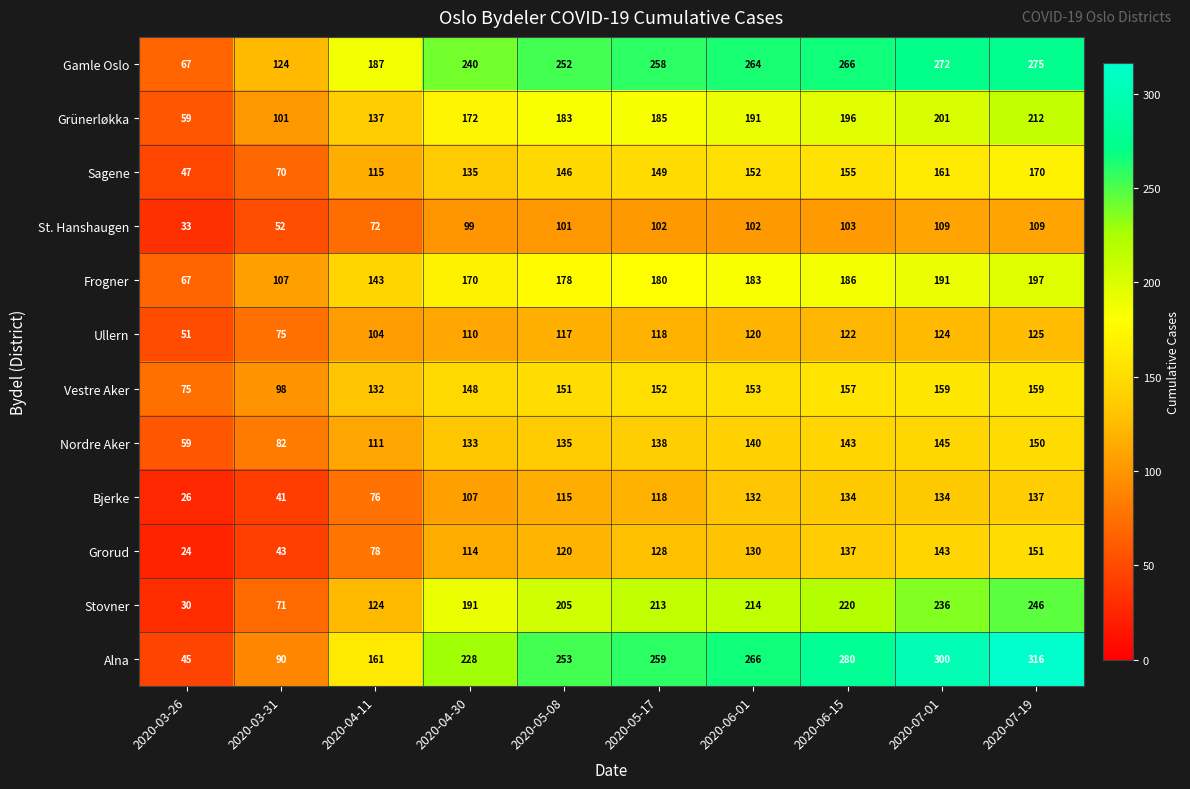

What is the average value of the Grünerløkka series?

164